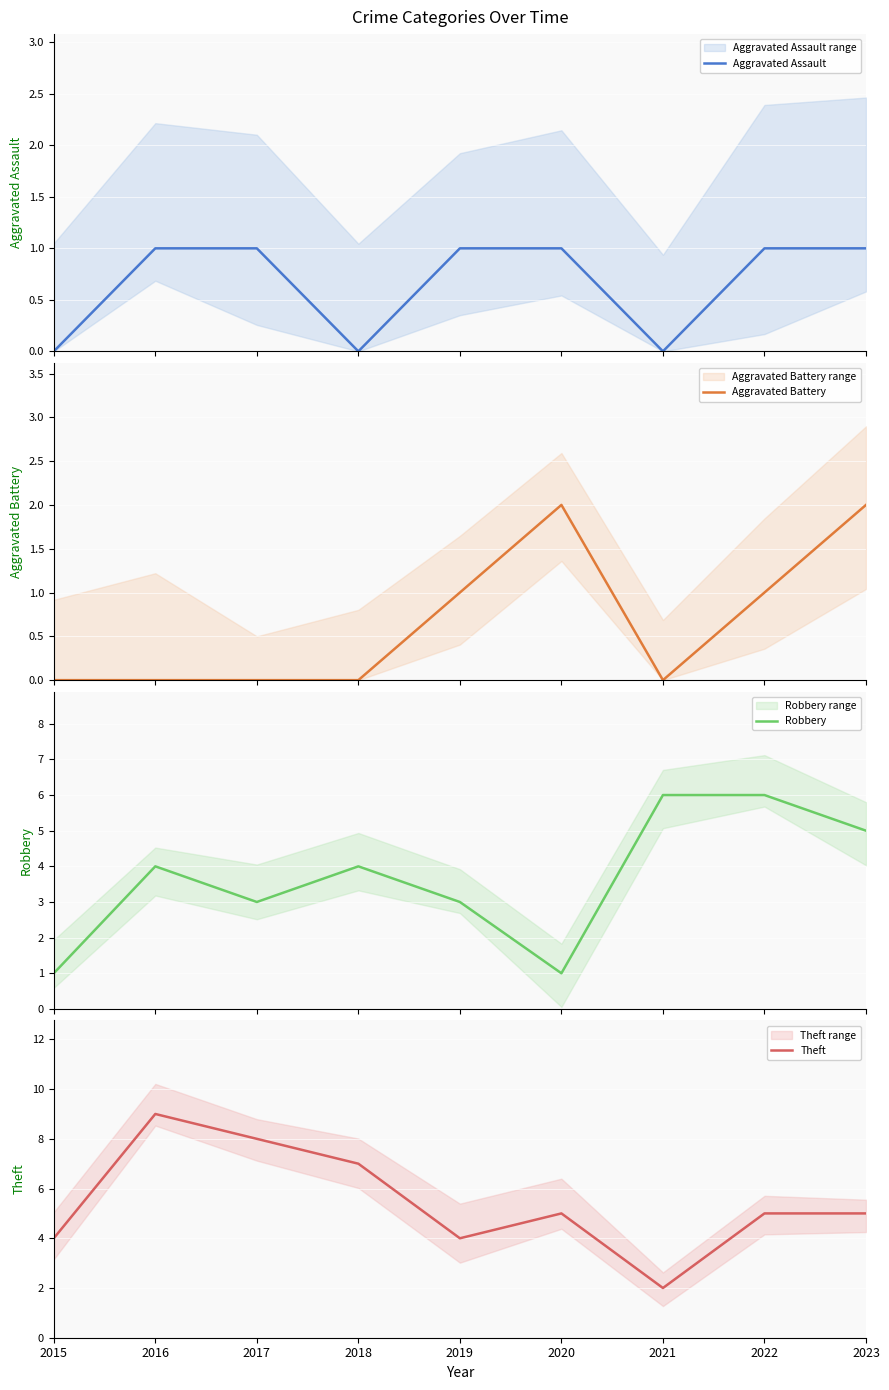

How many data points in Aggravated Assault are less than 1?

3